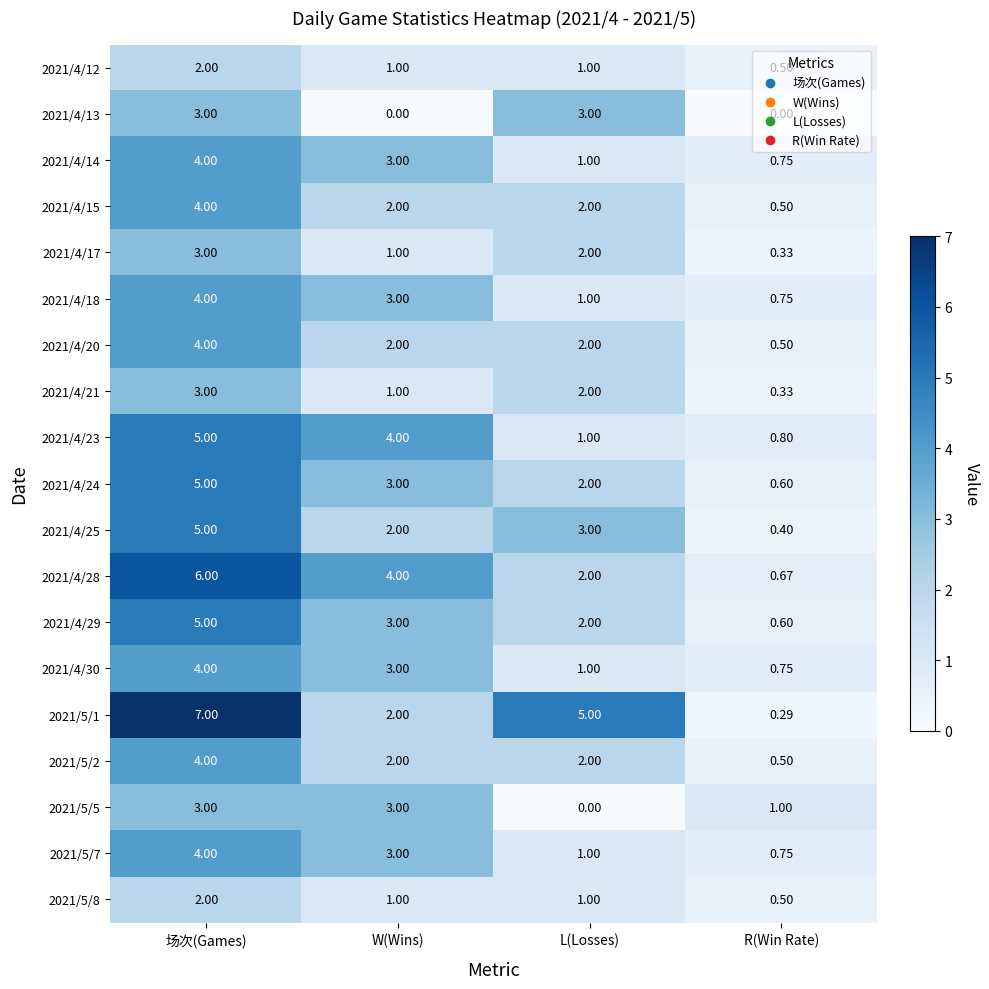

Which label corresponds to the largest value in the chart?

场次(Games)